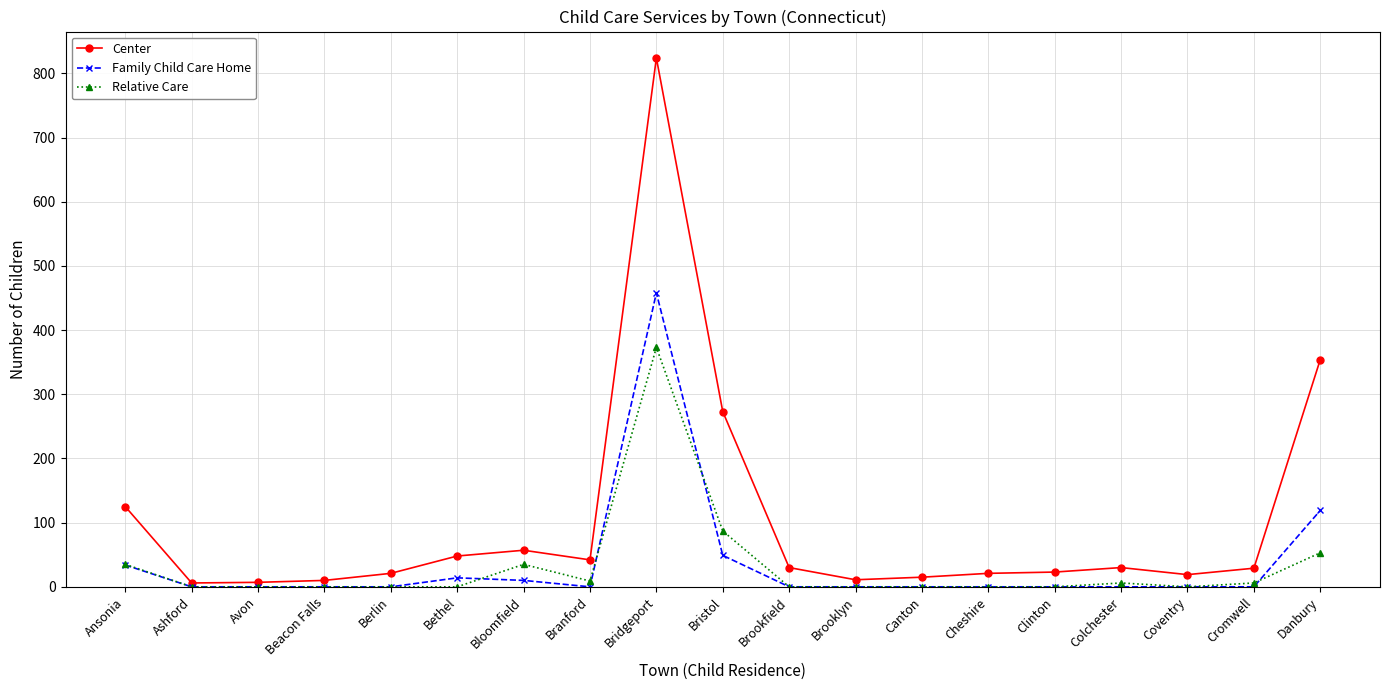

What is the maximum value shown in the chart?

824